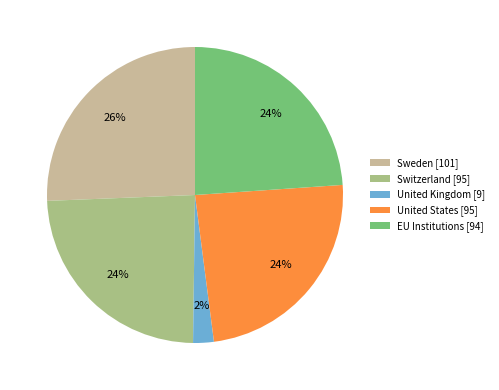

True or false: United States accounts for 13% of the total.

False